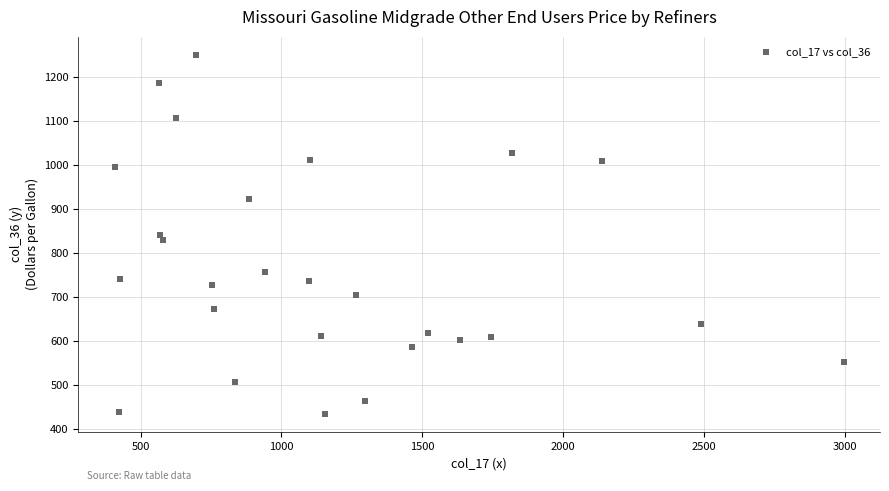

What is the range of X values (max minus min)?

2586